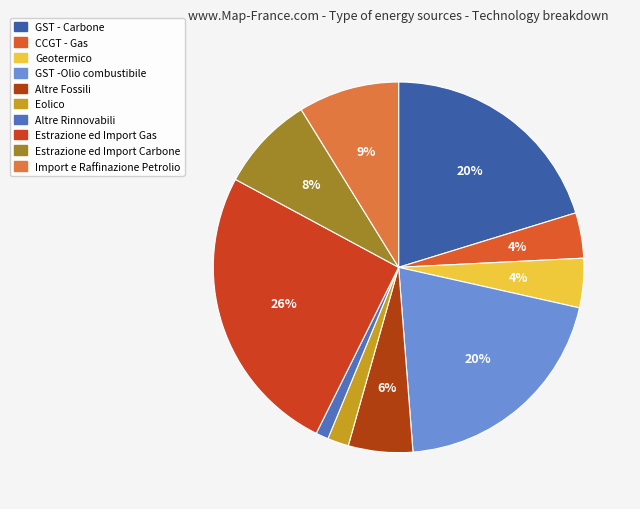

Count the number of slices in the pie.

10